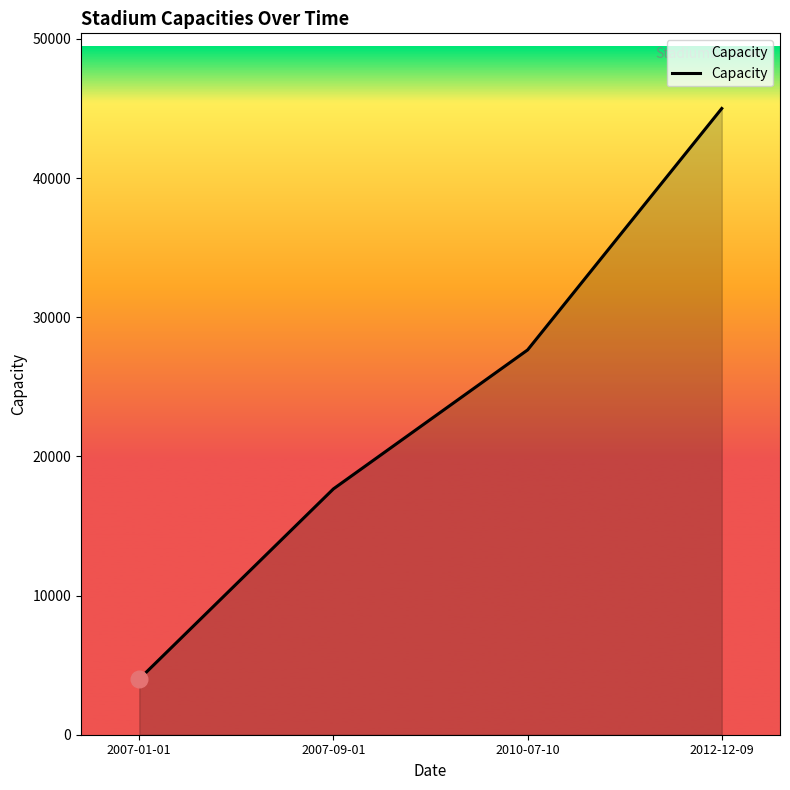

What is the difference between the values at 2010-07-10 and 2007-01-01?

23650